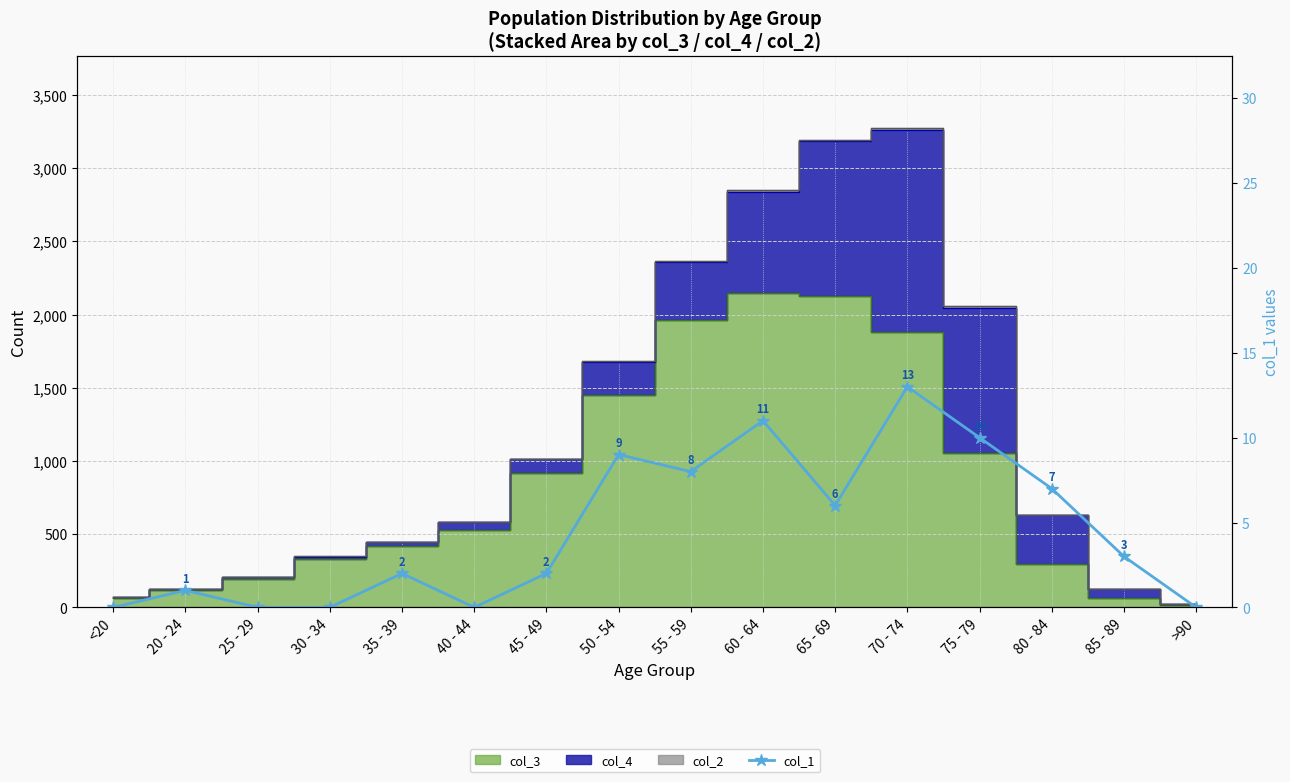

Is it true that the value at 40 - 44 is -7?

False